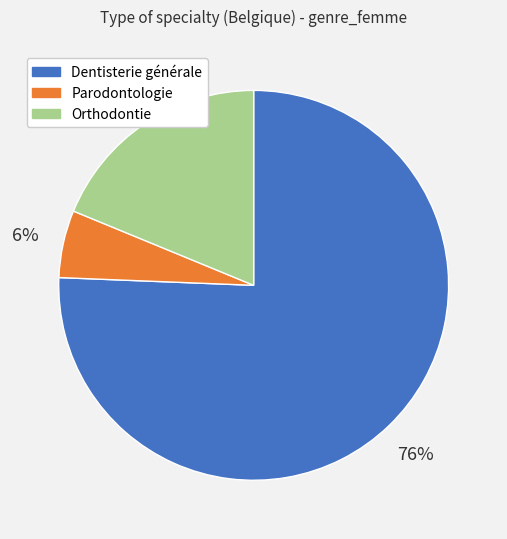

Rank the categories by value from highest to lowest.

Dentisterie générale, Orthodontie, Parodontologie